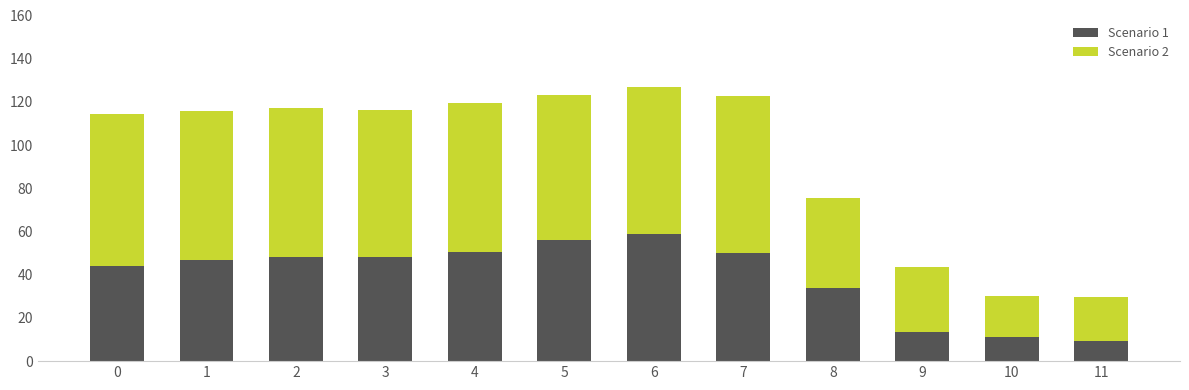

True or false: Scenario 1 has a value of 33.8 at 8.

True